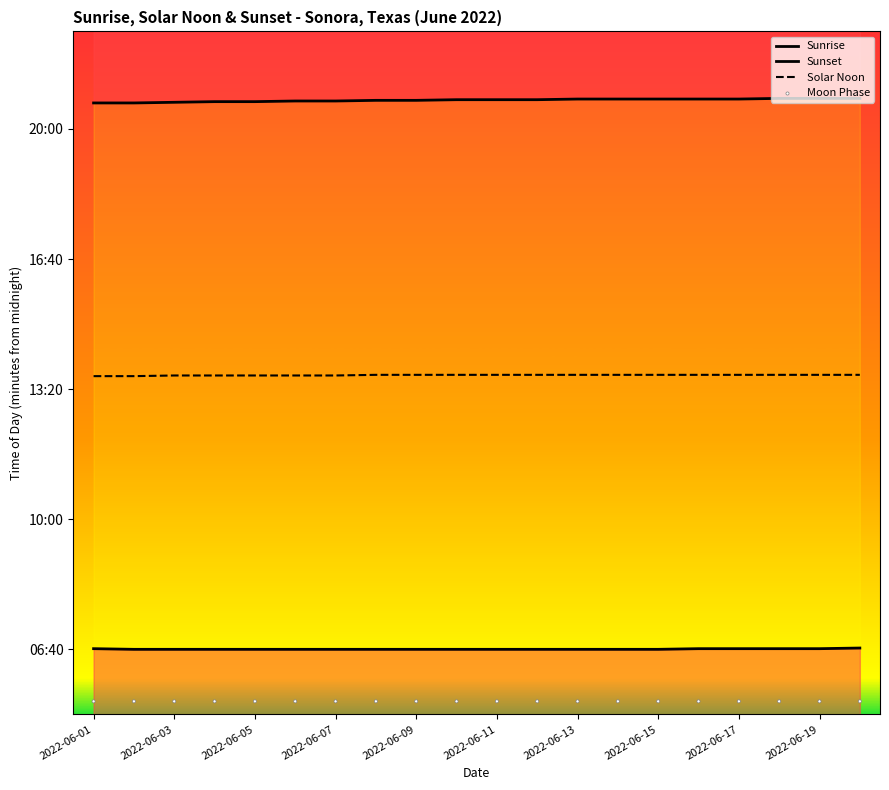

Which series reaches the minimum Y coordinate?

Moon Phase